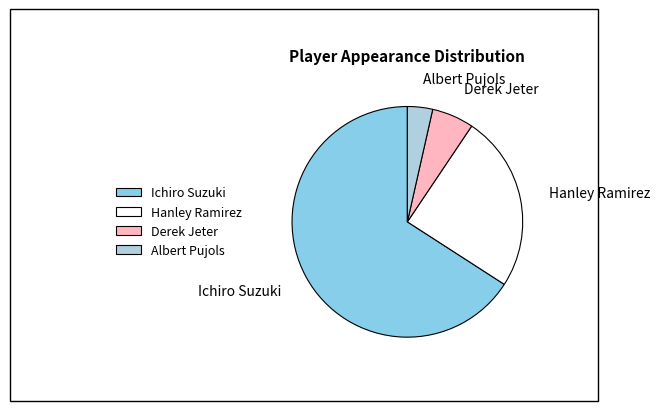

Is the sum of Ichiro Suzuki and Hanley Ramirez greater than half?

Yes